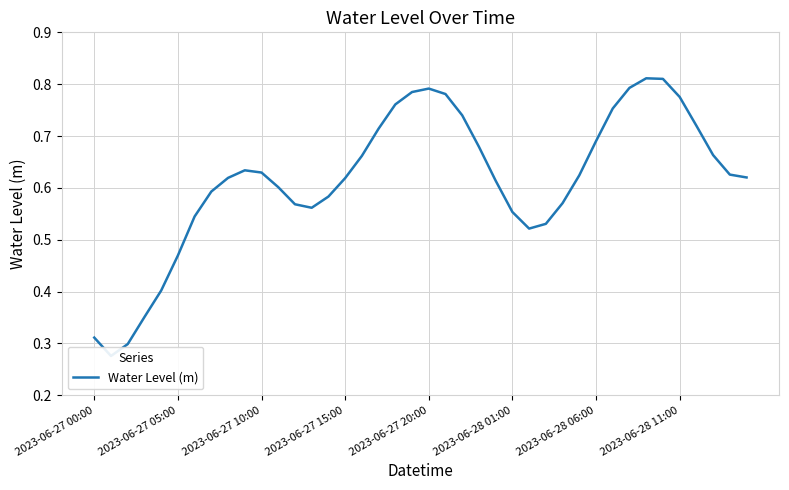

The value at 2023-06-27 15:00 is 0.6. True or false?

True